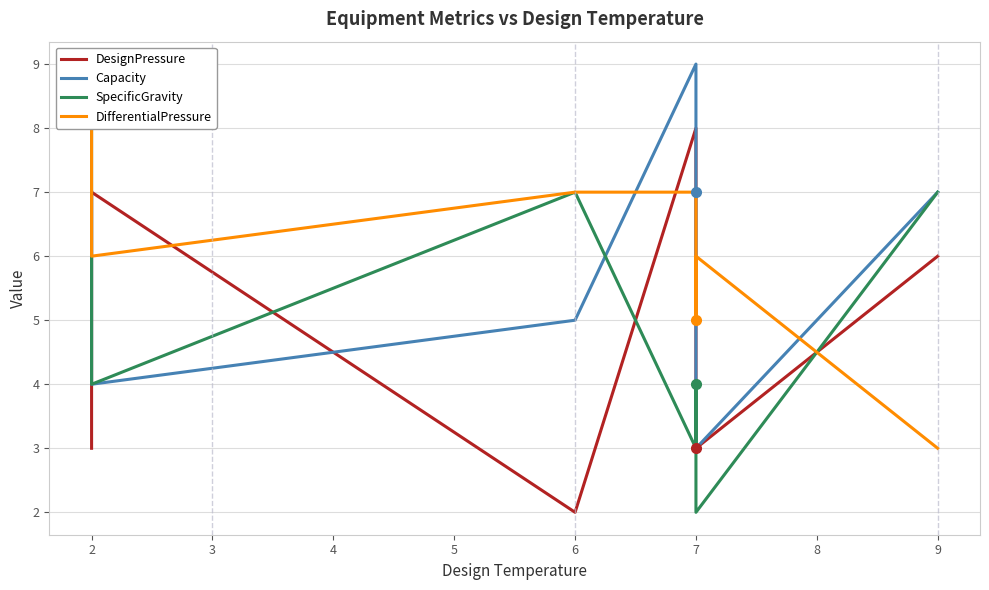

How many DesignPressure values are between 3 and 7?

6